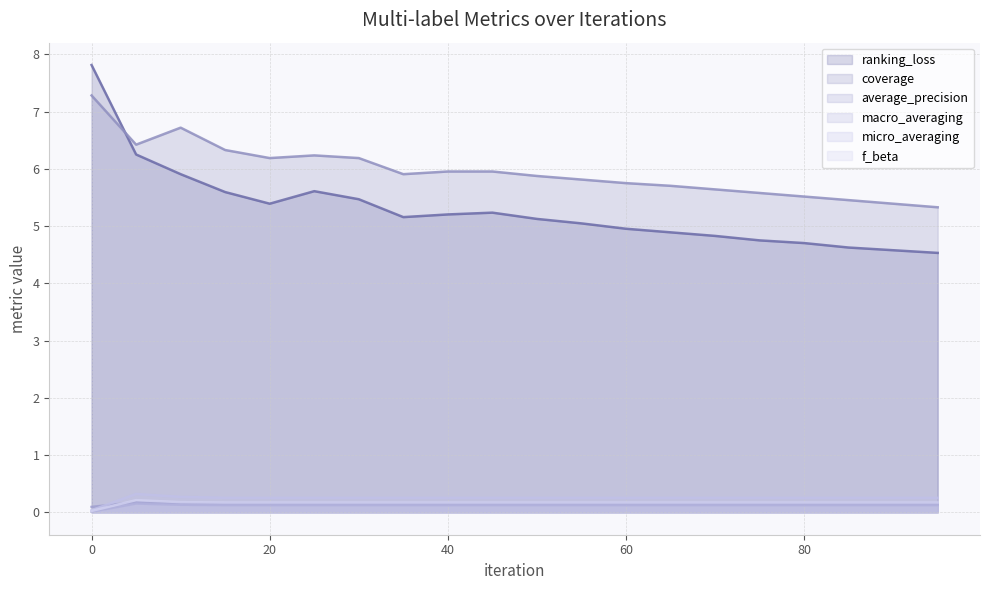

Is it true that average_precision equals 0.1 at 85?

False